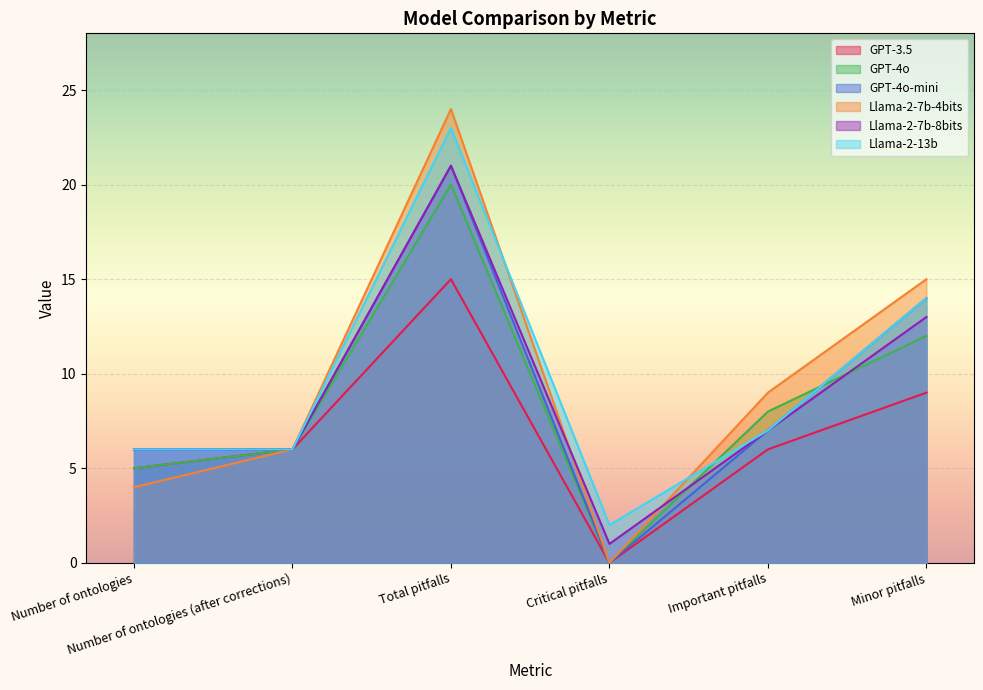

At which label is Llama-2-7b-8bits closest to 11?

Minor pitfalls